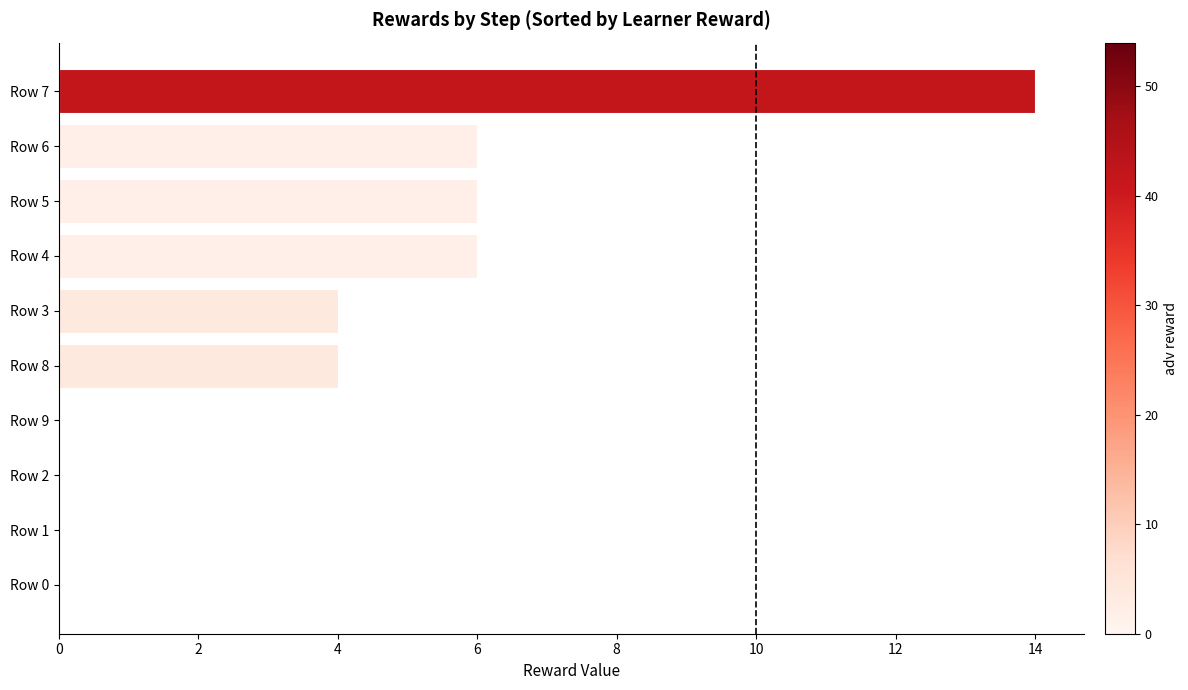

Are the bars horizontal?

Yes